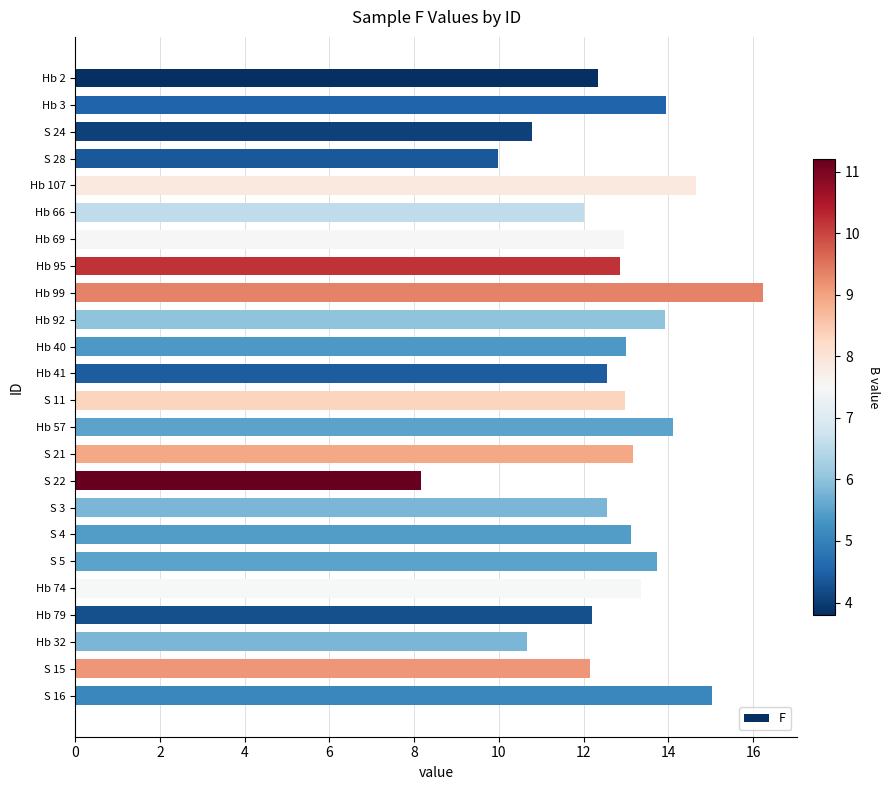

What is the change in value from Hb 69 to Hb 32?

-2.3